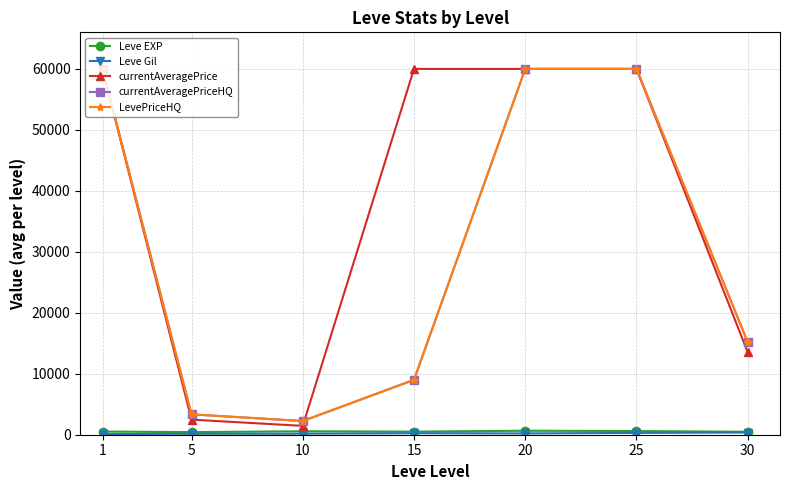

Rank the categories by currentAveragePrice value from lowest to highest.

10, 5, 30, 1, 15, 20, 25